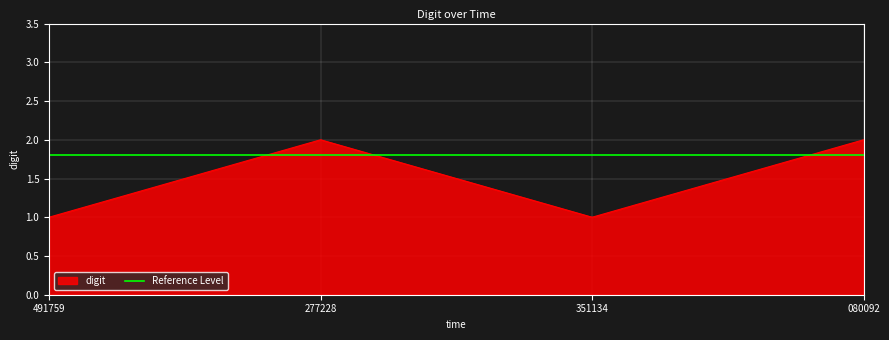

At which category does digit reach its first local peak?

277228